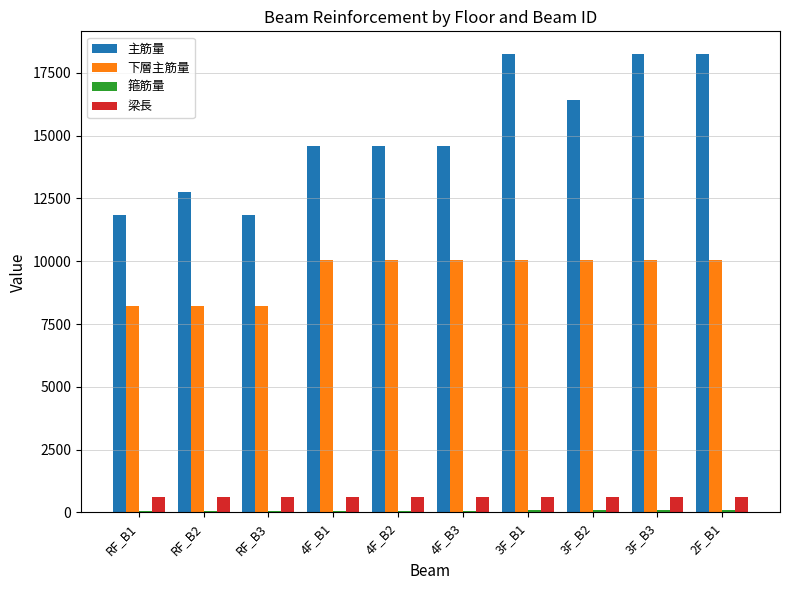

What is the maximum value for 下層主筋量?

10032.7